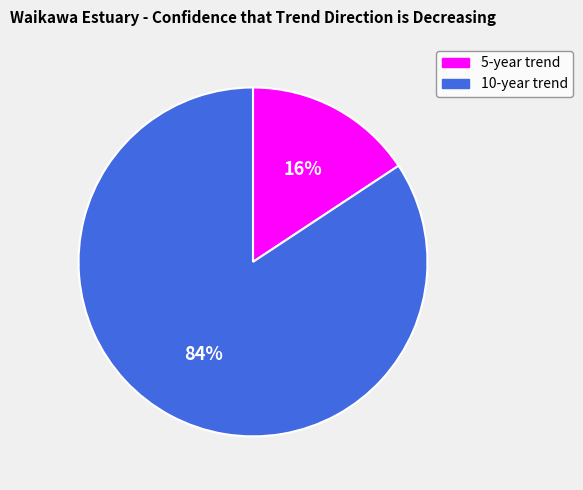

Do 5-year trend and 10-year trend together represent more than half of the pie?

Yes